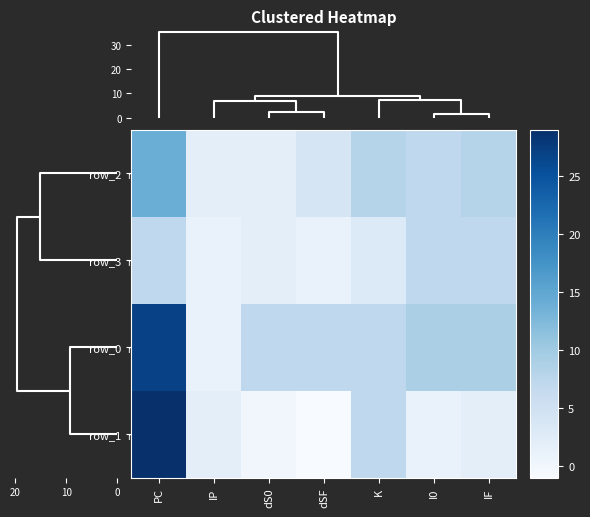

How many data points in row_0 are above 7?

3